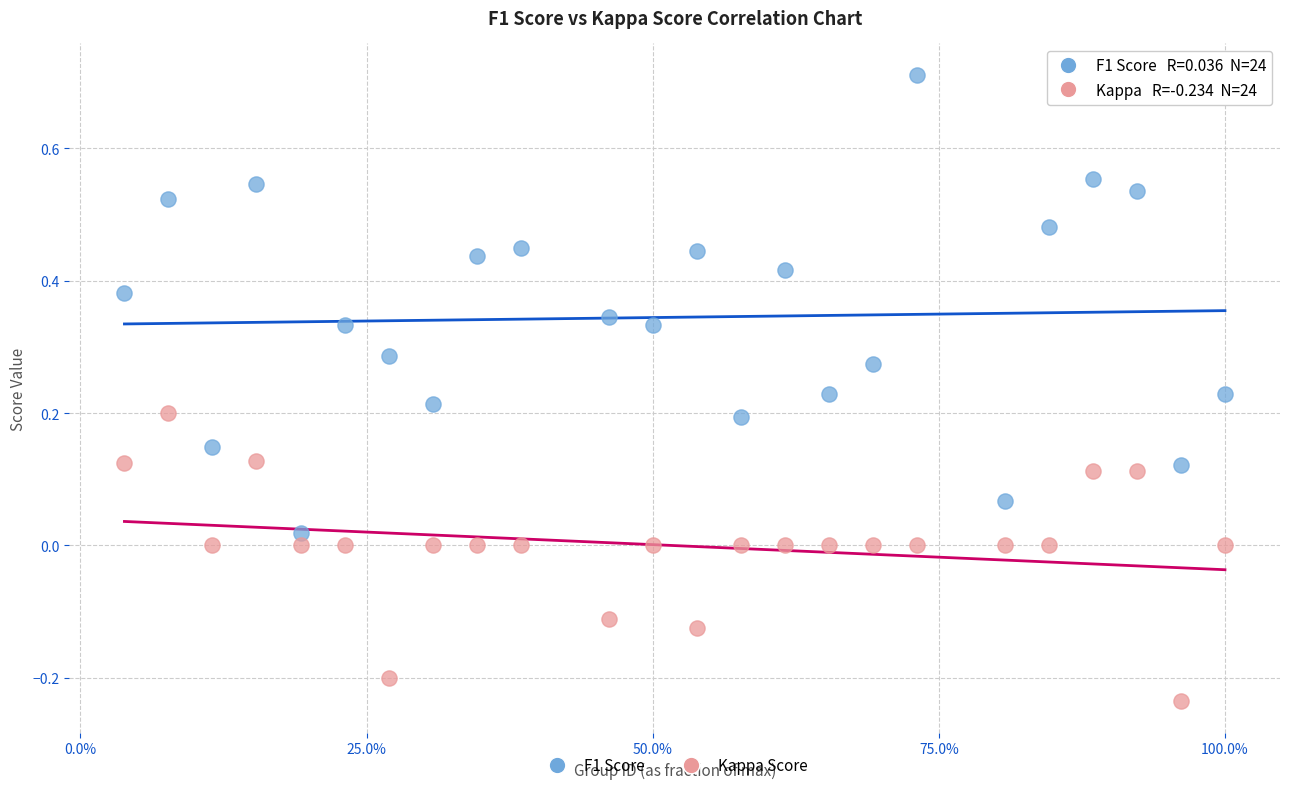

Across all data points, what is the range of X values (max minus min)?

1.0